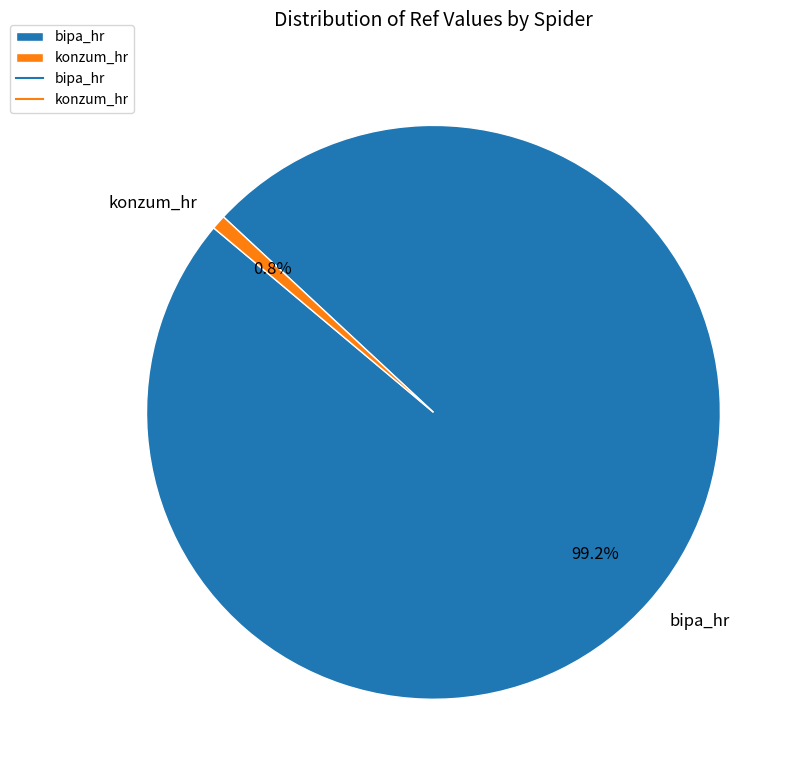

Between bipa_hr and konzum_hr, which is larger?

bipa_hr